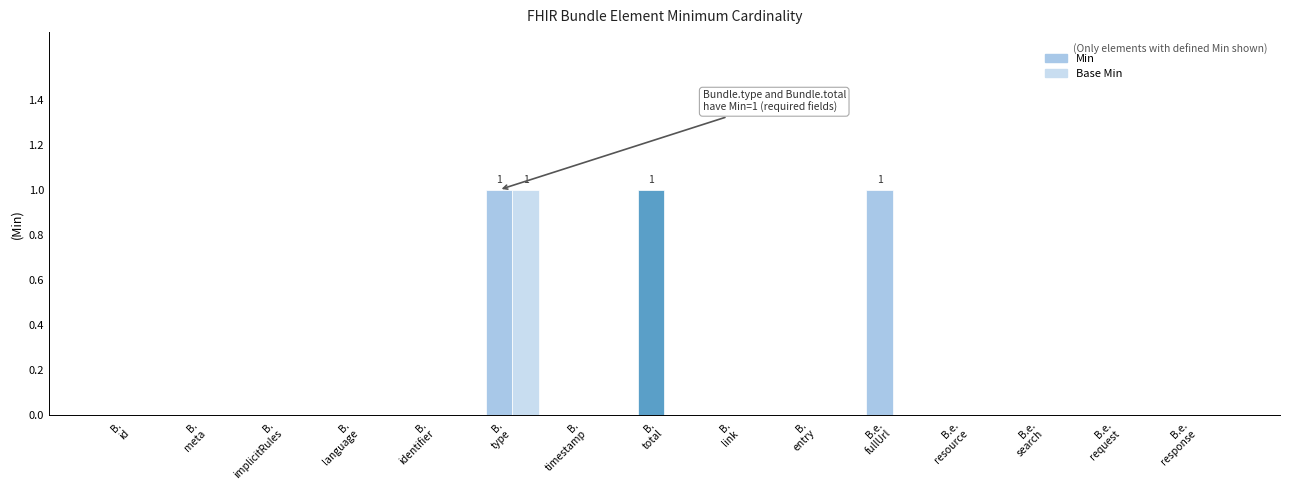

Rank the series by their average value, from highest to lowest.

Min, Base Min